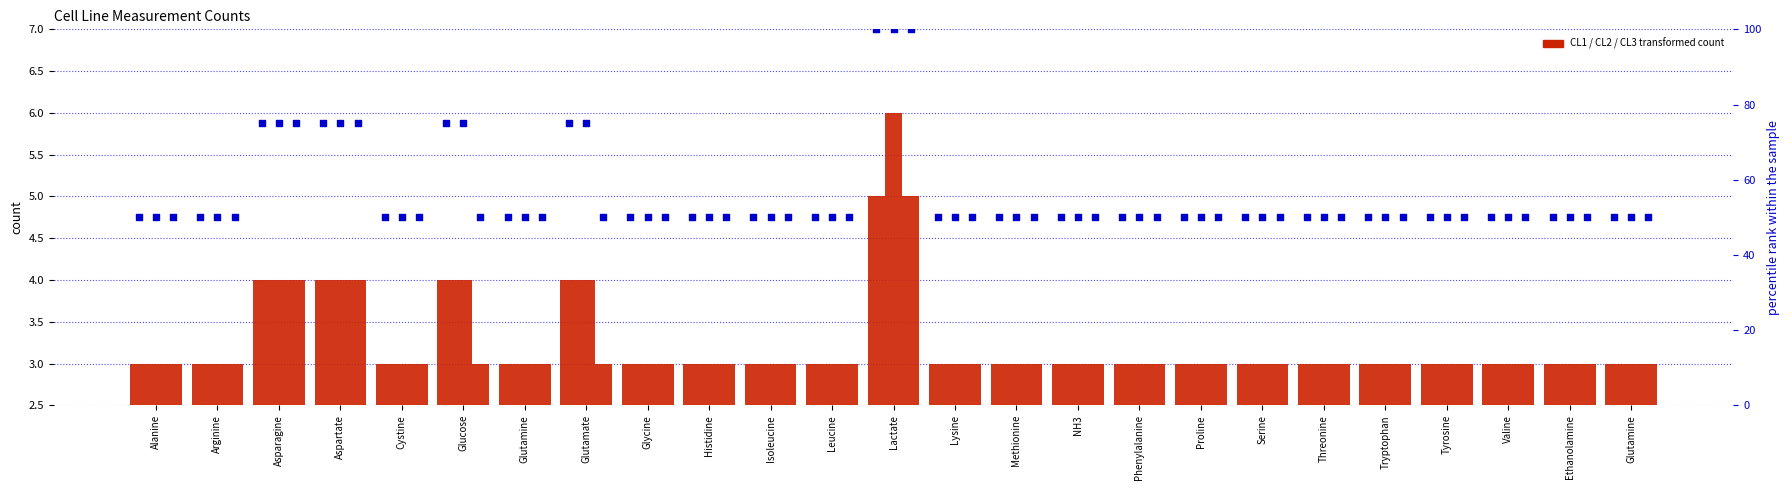

What is the total value across all series at Leucine?

159